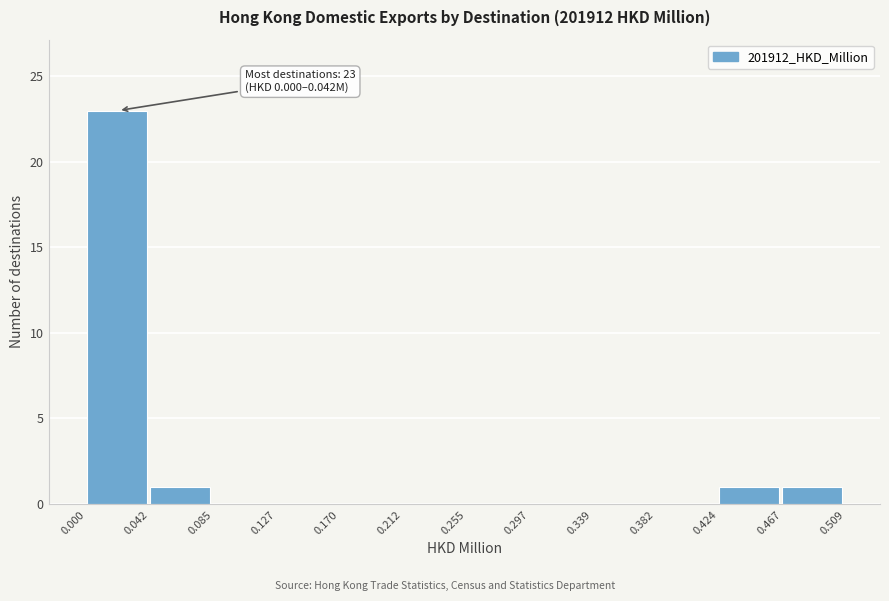

Which range on the x-axis has the tallest bar?

0.000 to 0.042